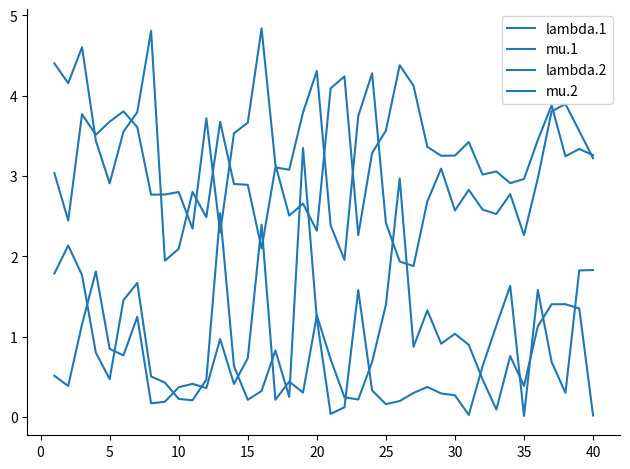

At which category does mu.2 reach its first local valley?

5